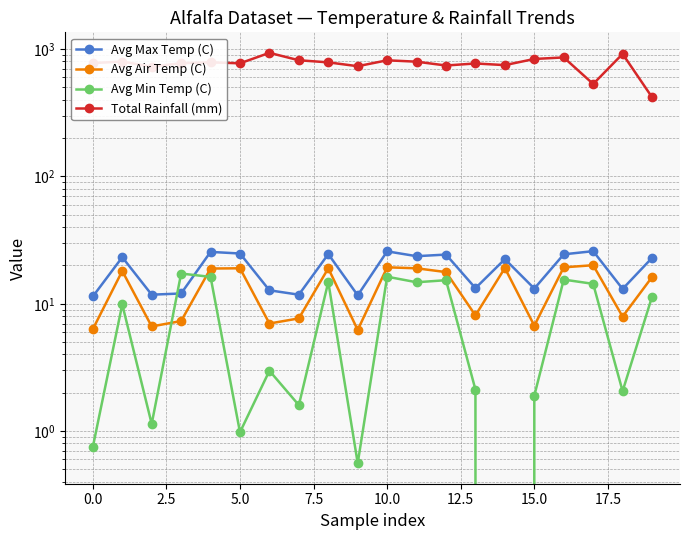

At how many categories does at least one series exceed 507?

19